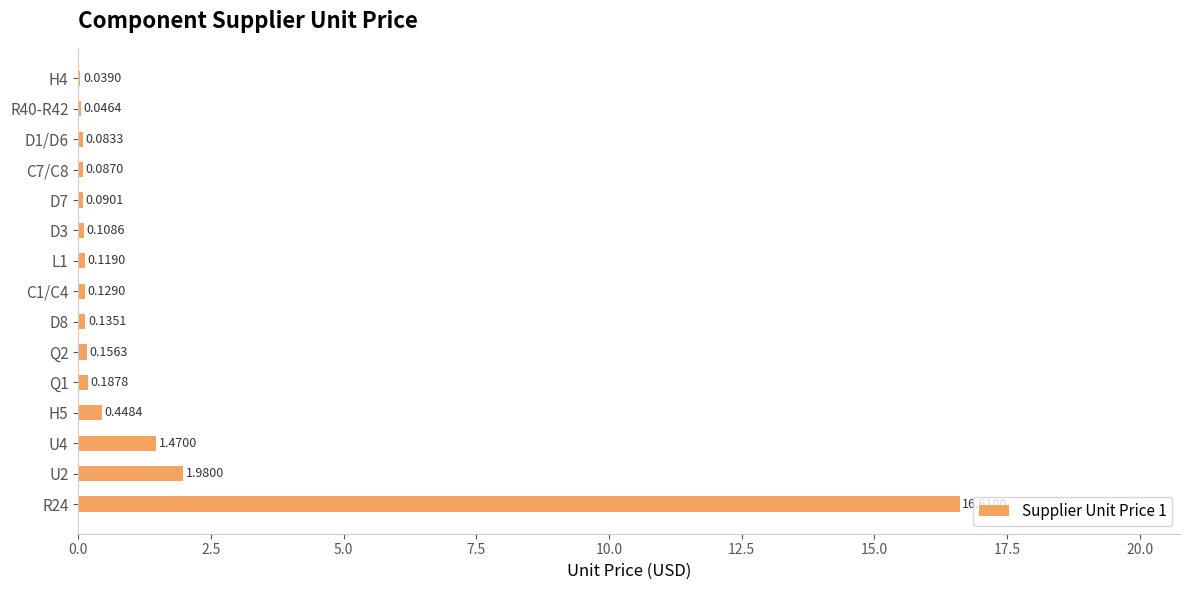

Does the chart contain stacked bars?

No